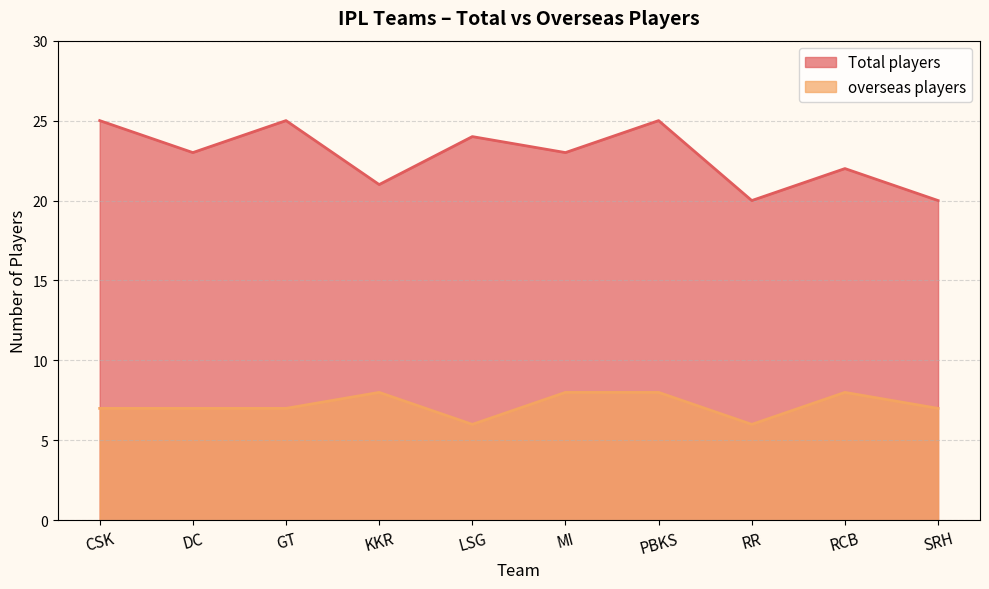

How many lines are shown in the chart?

2